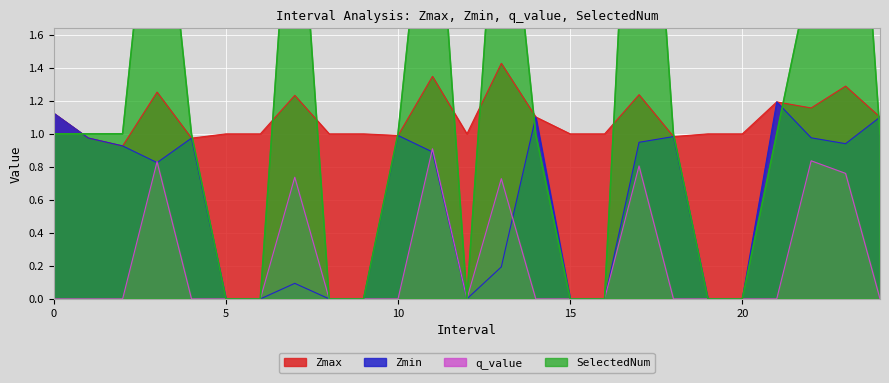

What is the total value across all series at 1.0?

3.0